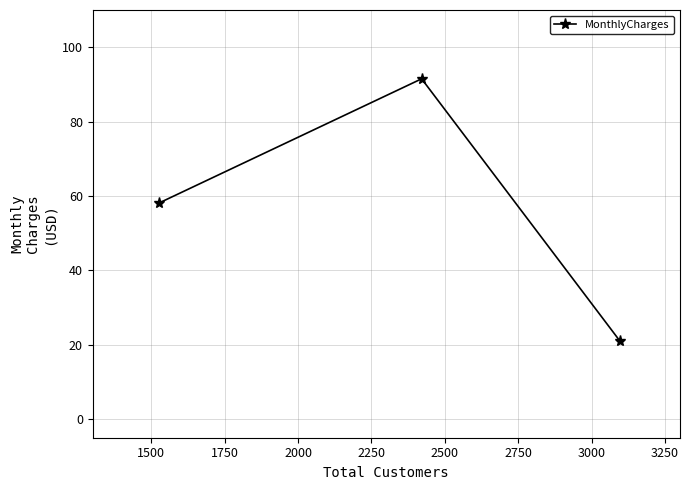

What is the sum of all values?

170.7